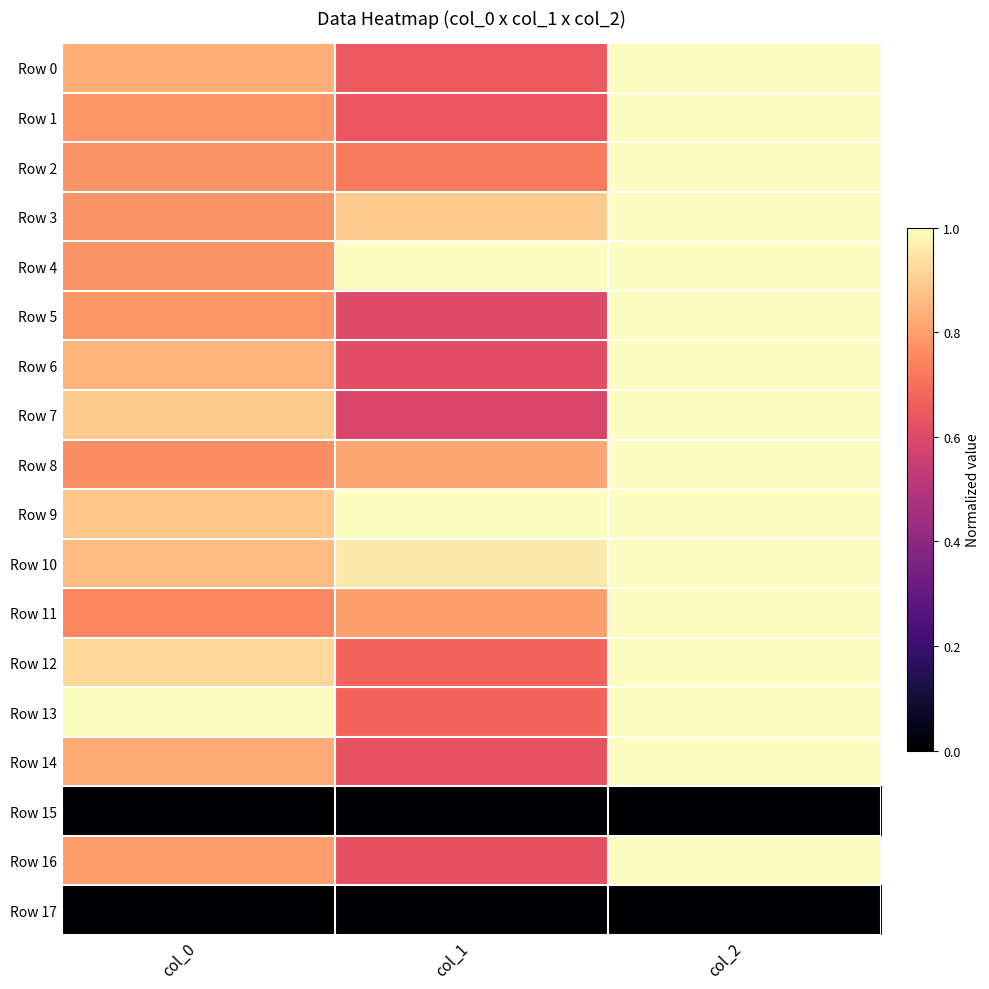

Reading left to right, what are all the values shown in this chart?

Row 0: col_0=0.8	col_1=0.6	col_2=1.0
Row 1: col_0=0.8	col_1=0.6	col_2=1.0
Row 2: col_0=0.8	col_1=0.7	col_2=1.0
Row 3: col_0=0.8	col_1=0.9	col_2=1.0
Row 4: col_0=0.8	col_1=1.0	col_2=1.0
Row 5: col_0=0.8	col_1=0.6	col_2=1.0
Row 6: col_0=0.8	col_1=0.6	col_2=1.0
Row 7: col_0=0.9	col_1=0.6	col_2=1.0
Row 8: col_0=0.8	col_1=0.8	col_2=1.0
Row 9: col_0=0.9	col_1=1.0	col_2=1.0
Row 10: col_0=0.9	col_1=1.0	col_2=1.0
Row 11: col_0=0.7	col_1=0.8	col_2=1.0
Row 12: col_0=0.9	col_1=0.7	col_2=1.0
Row 13: col_0=1.0	col_1=0.7	col_2=1.0
Row 14: col_0=0.8	col_1=0.6	col_2=1.0
Row 15: col_0=0.0	col_1=0.0	col_2=0.0
Row 16: col_0=0.8	col_1=0.6	col_2=1.0
Row 17: col_0=0.0	col_1=0.0	col_2=0.0